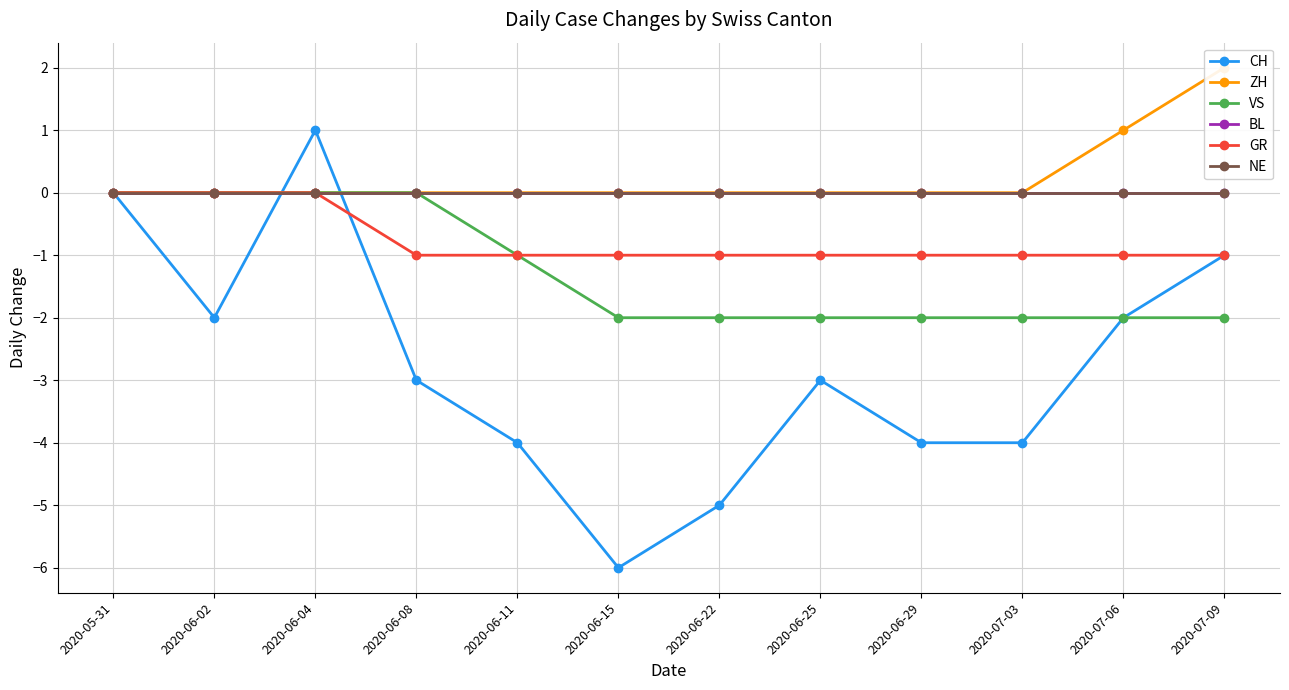

Rank the series by their maximum value, from lowest to highest.

VS, BL, GR, NE, CH, ZH